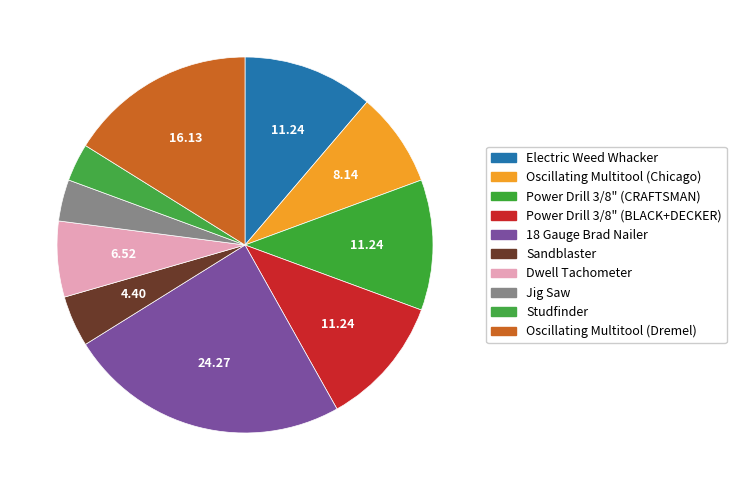

To the nearest percent, what percentage of the pie is Jig Saw?

4%